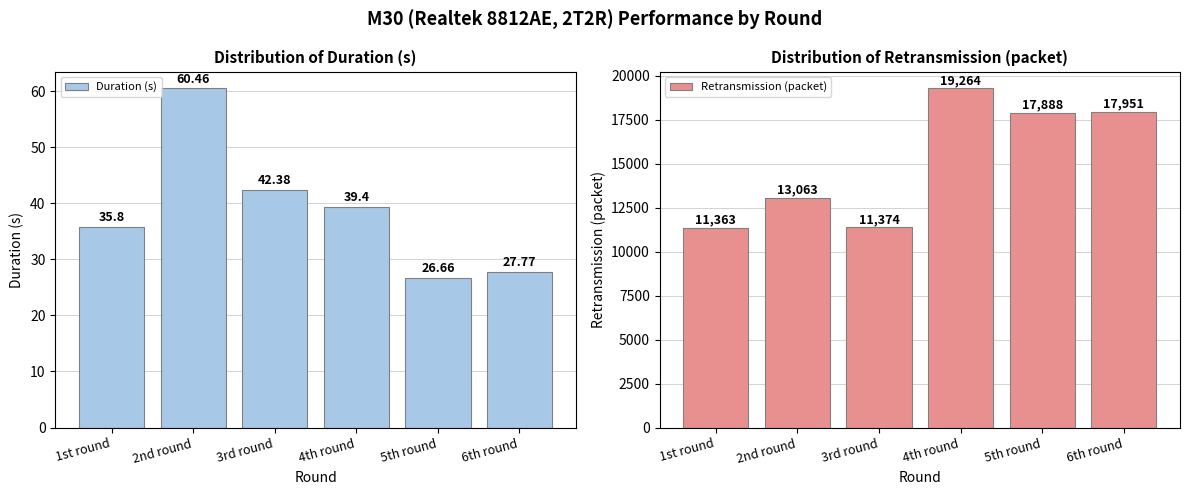

Reading left to right, list all the values displayed in this chart.

Duration (s): 1st round=35.8	2nd round=60.5	3rd round=42.4	4th round=39.4	5th round=26.7	6th round=27.8
Retransmission (packet): 1st round=11363.0	2nd round=13063.0	3rd round=11374.0	4th round=19264.0	5th round=17888.0	6th round=17951.0